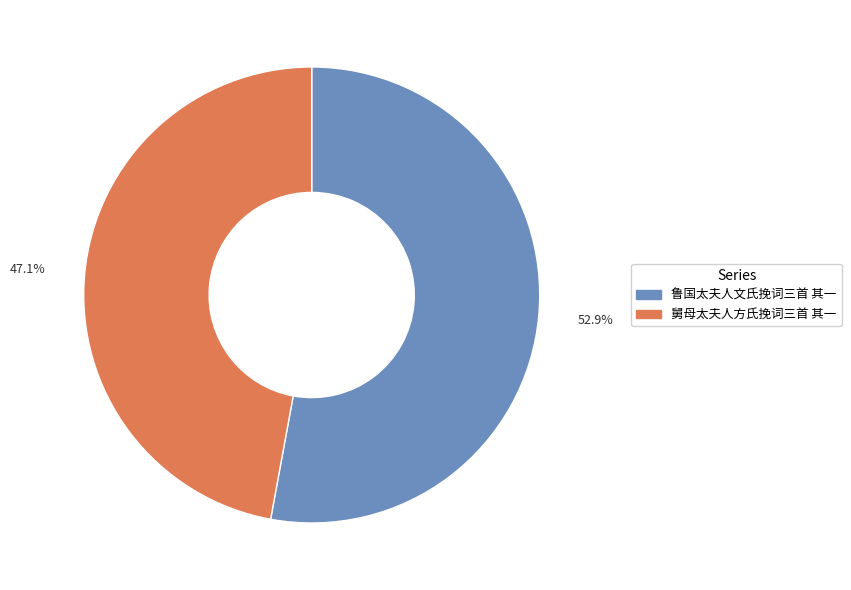

Count the number of slices in the pie.

2